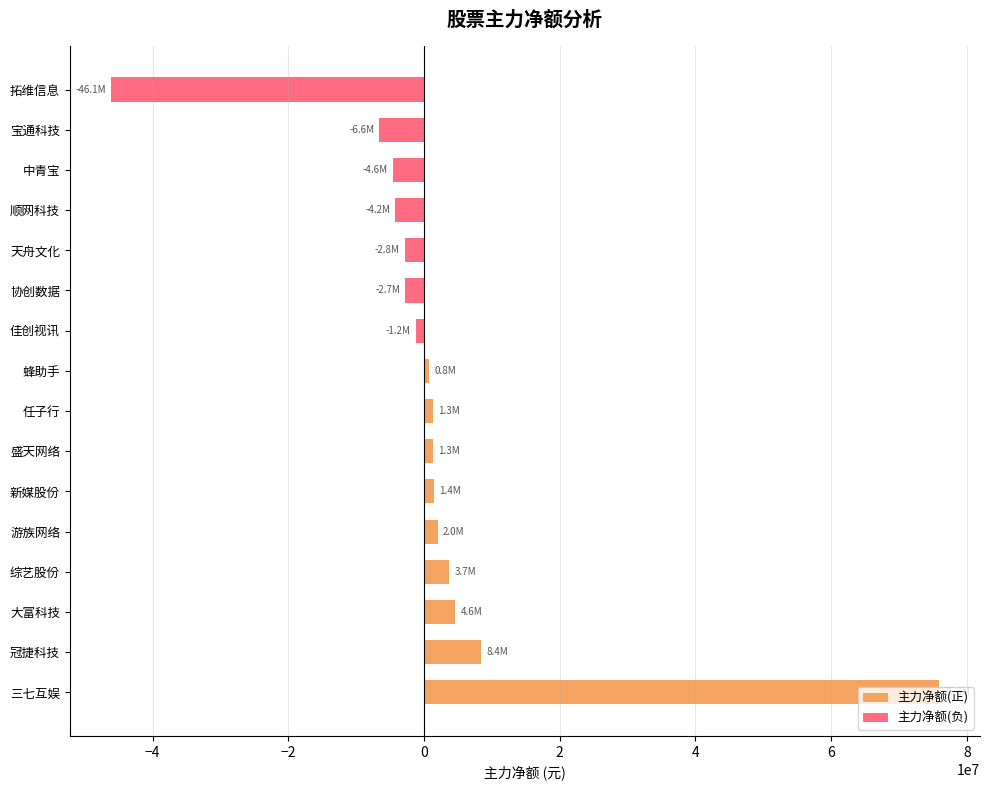

Which series has the widest spread of values?

主力净额(正)